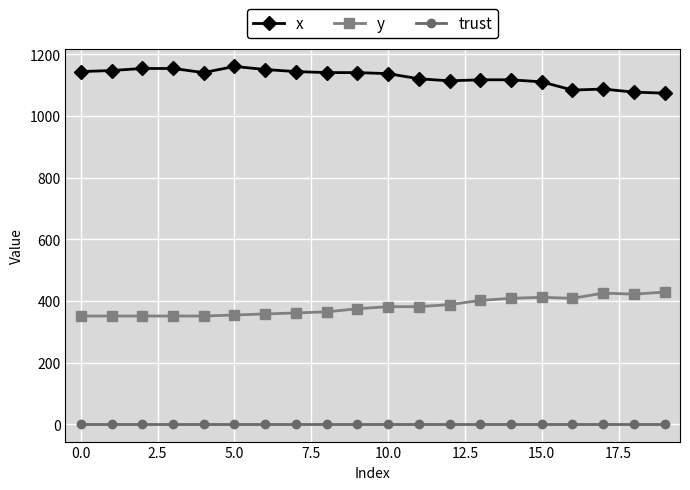

True or false: y and x cross at least once.

False